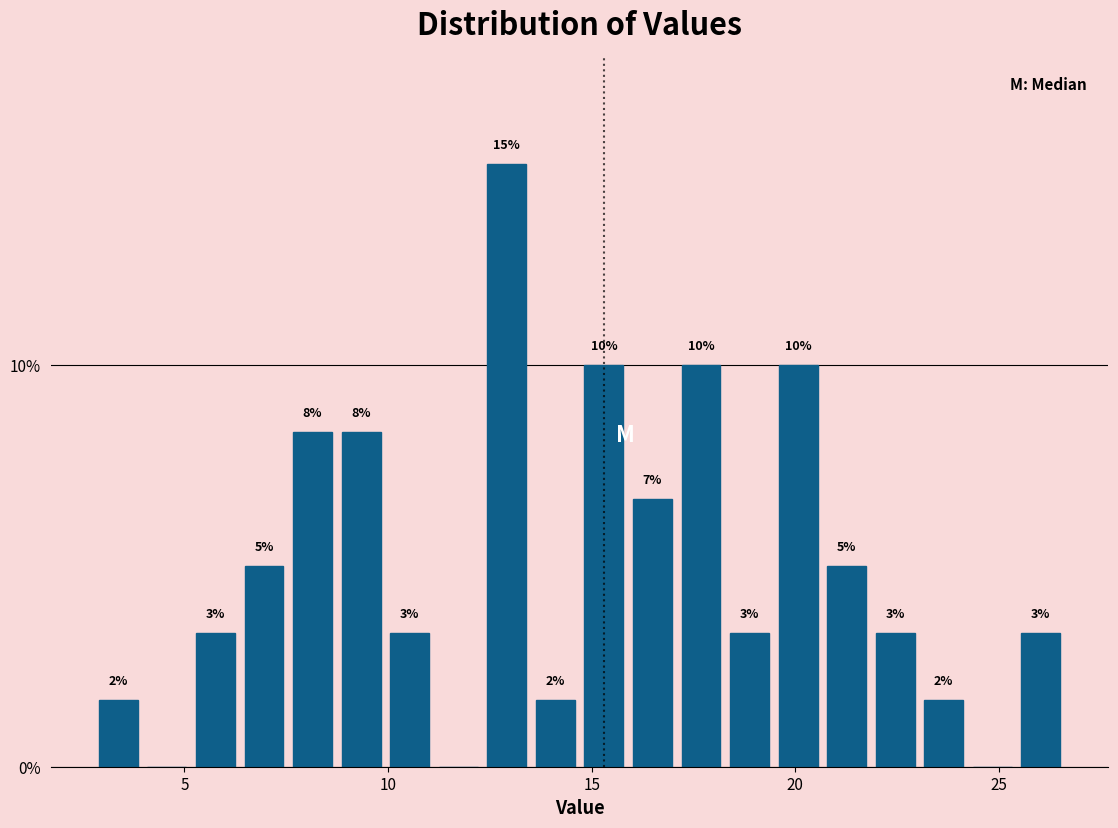

Read against the x-axis, roughly where is the centre of the tallest bar?

13.0